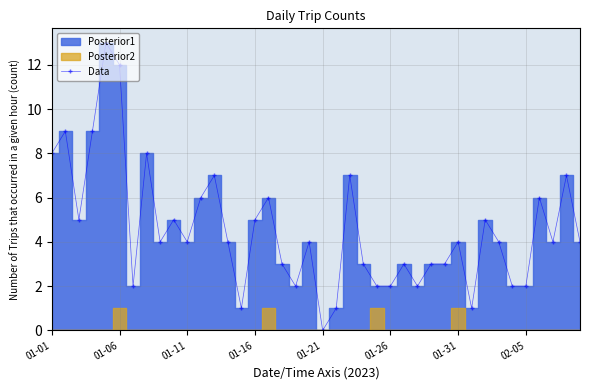

Which category has the lowest value in the Data series?

01-21